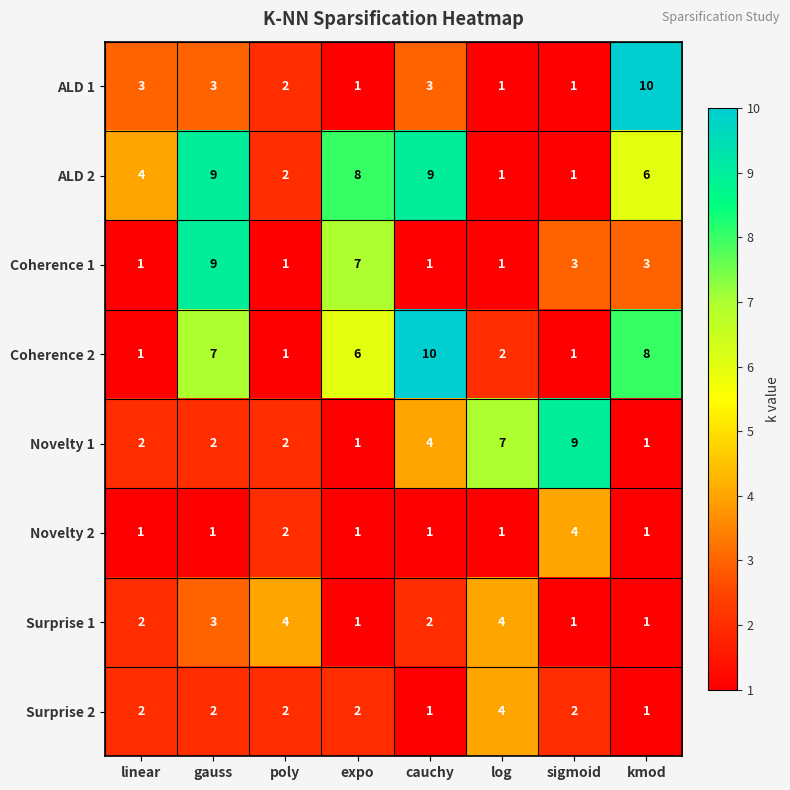

True or false: Surprise 1 has a value of 0 at cauchy.

False